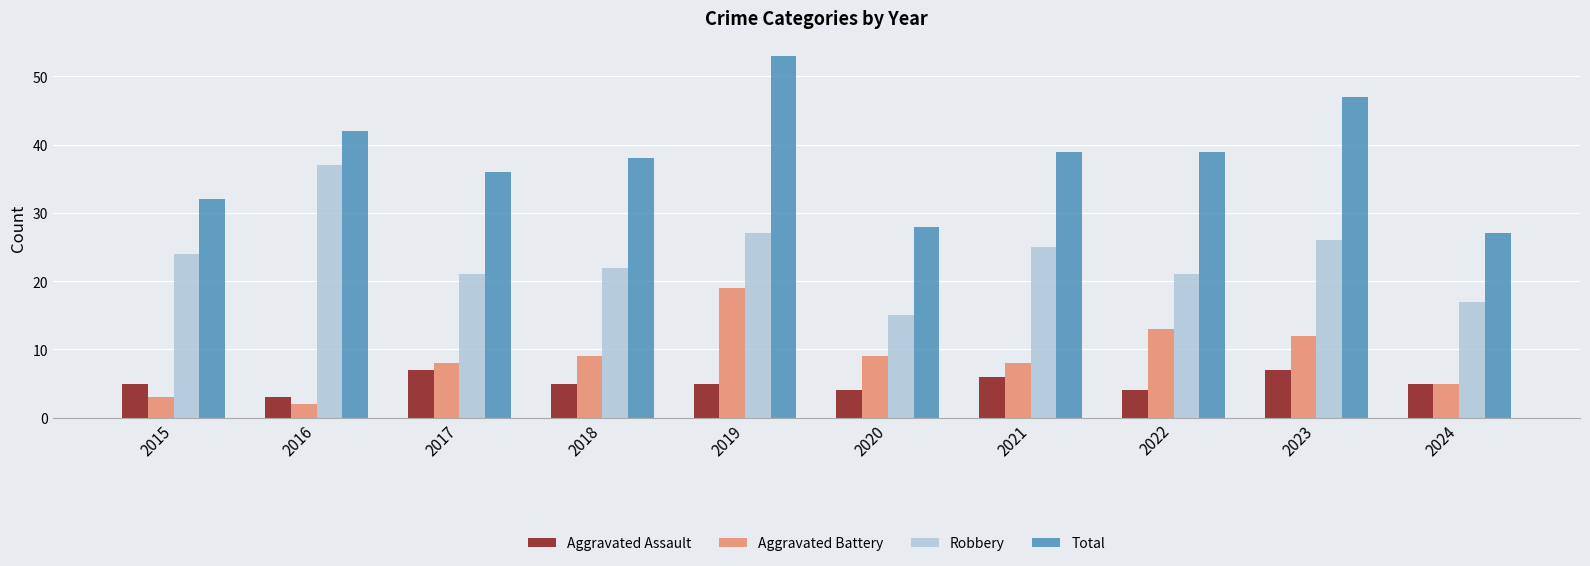

Which series has the largest total across all categories?

Total